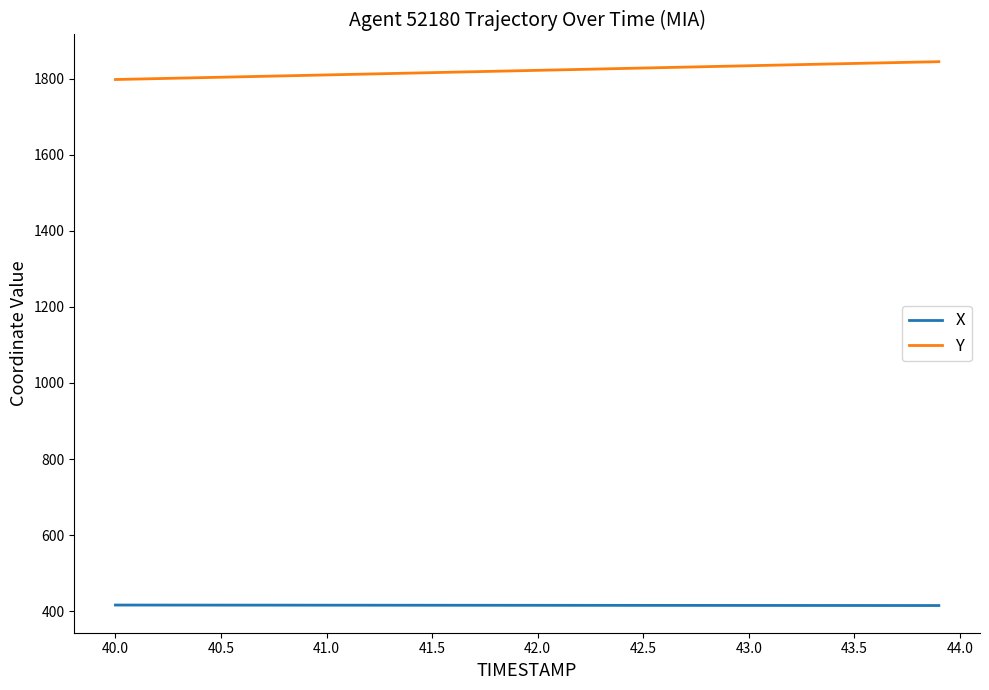

At how many categories does at least one series exceed 1079?

40